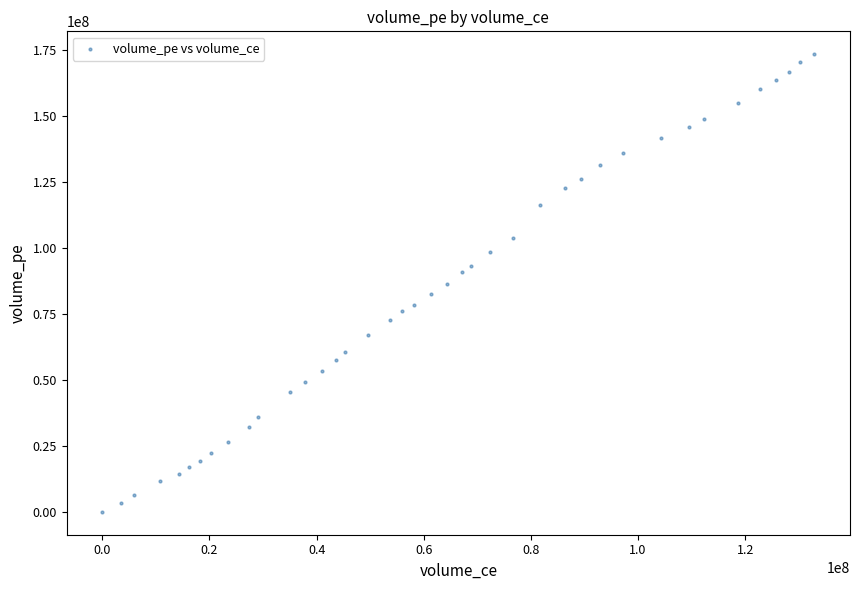

What is the range of X values (max minus min)?

132905775